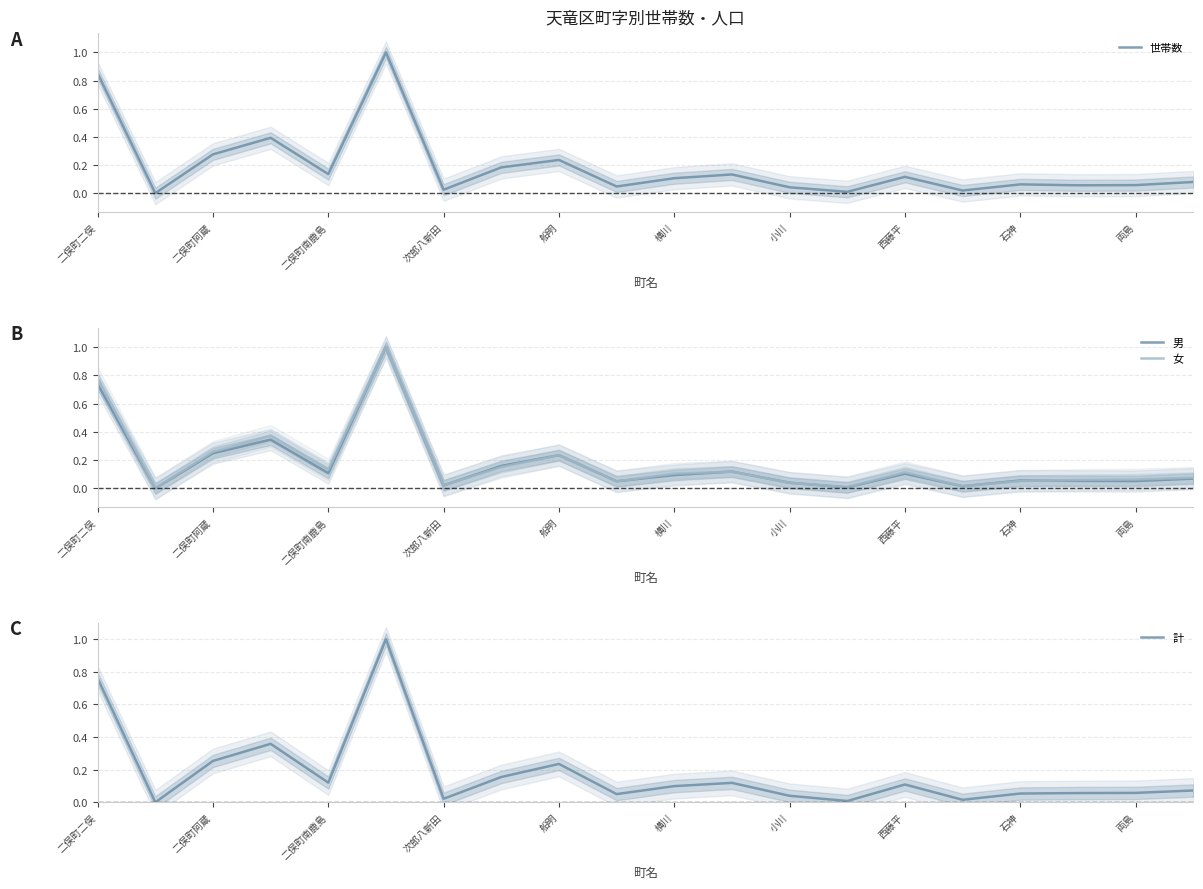

What are all the series names shown in the legend?

世帯数, 男, 女, 計